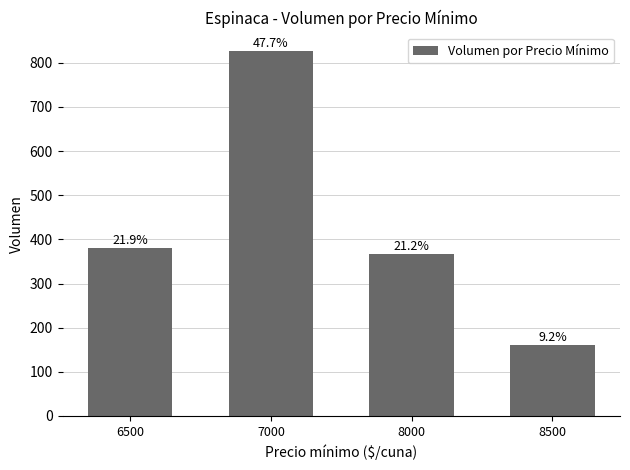

Reading right to left, transcribe all the data shown in this chart.

8500=160	8000=368	7000=827	6500=380